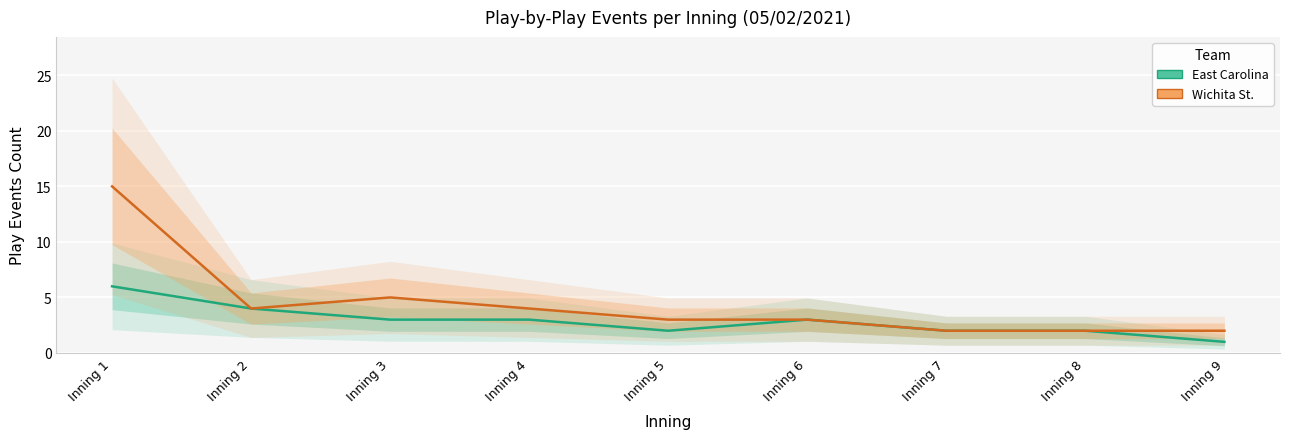

At which label is East Carolina closest to 3?

Inning 3